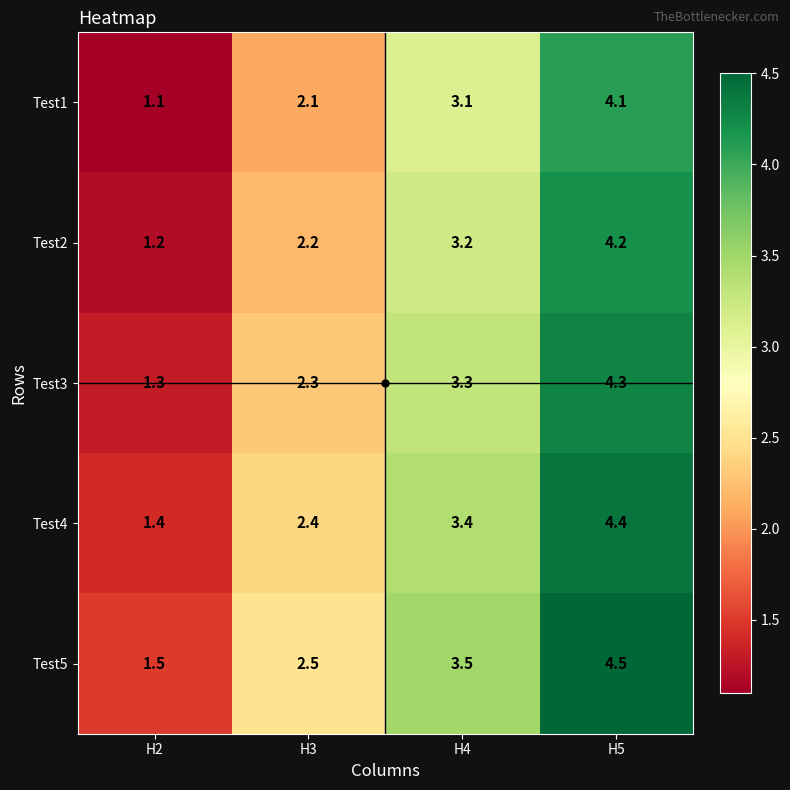

What is the difference between the second highest and minimum values in the Test4 series?

2.0